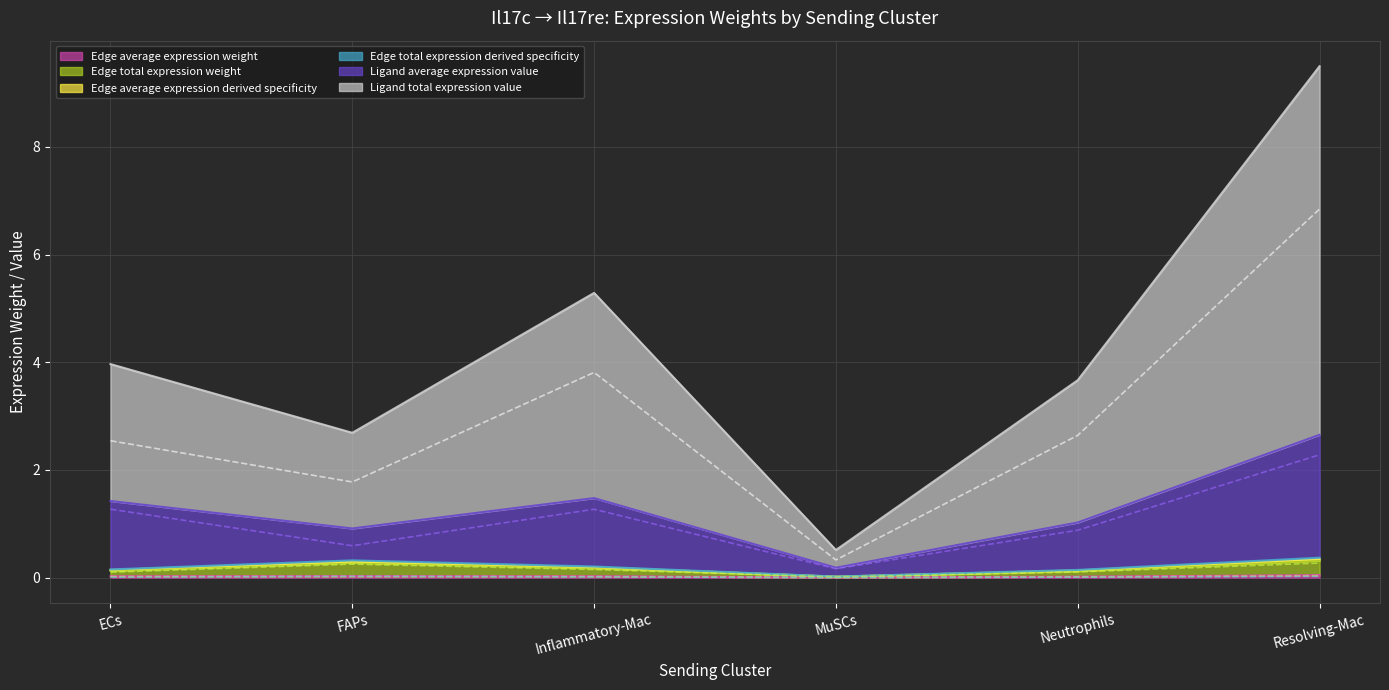

What is the total value across all series at Neutrophils?

3.7